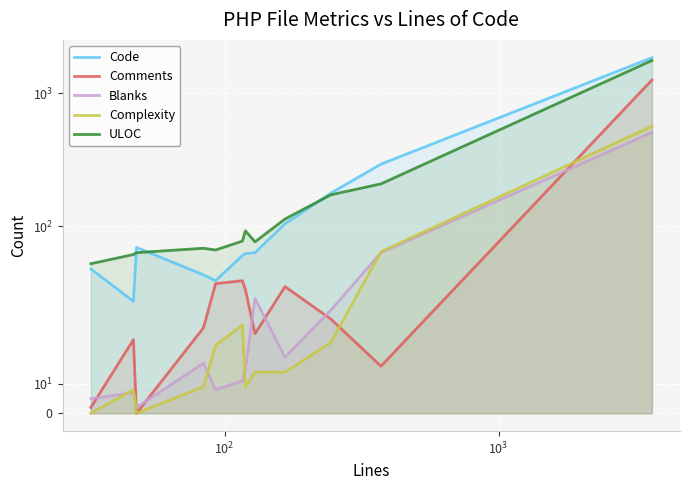

True or false: Code has a value of 18 at $\mathdefault{0}$.

False